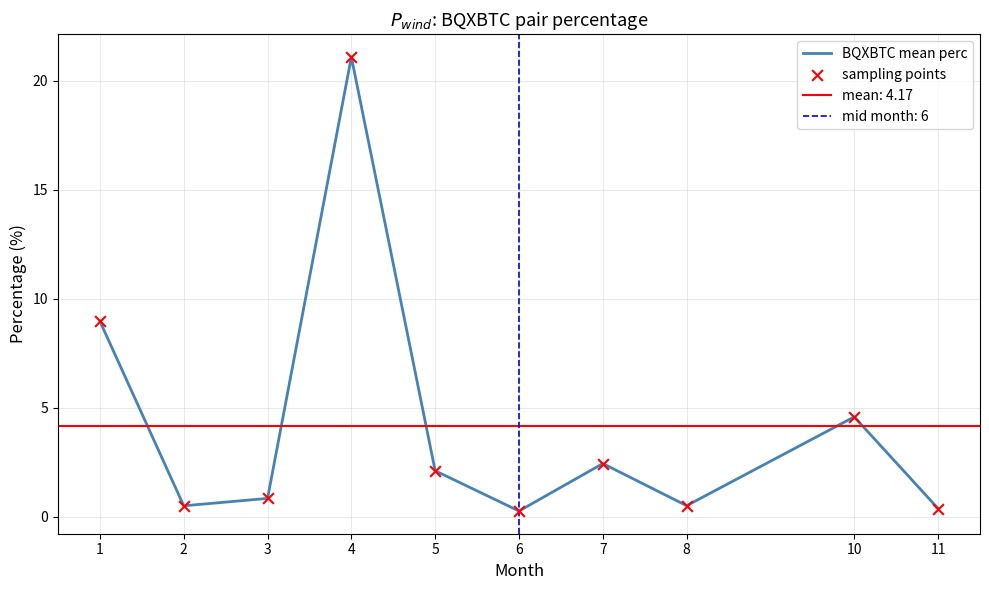

Which series contains the highest Y value?

BQXBTC mean perc